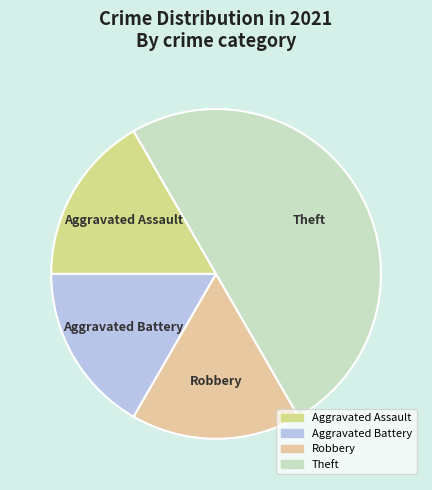

How many slices are in this pie chart?

4